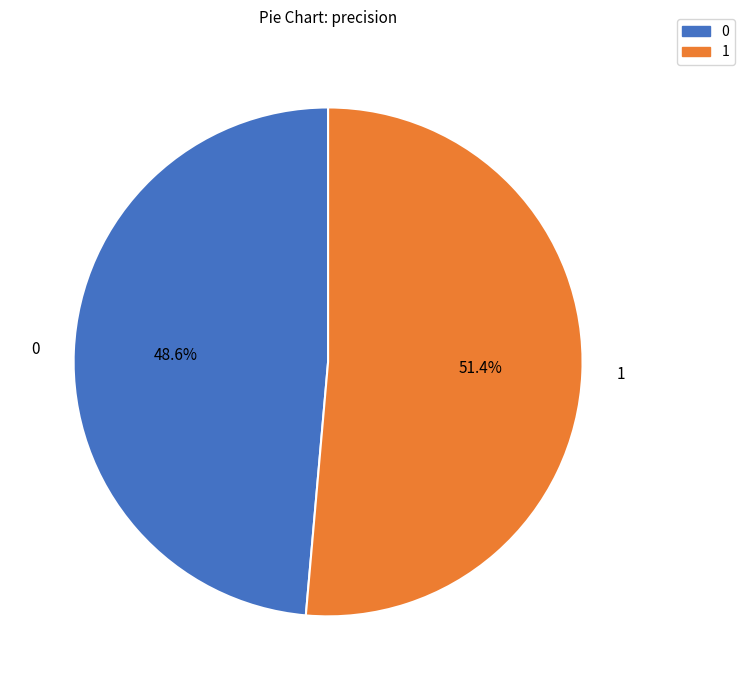

To the nearest percent, what percentage of the pie is 0?

49%